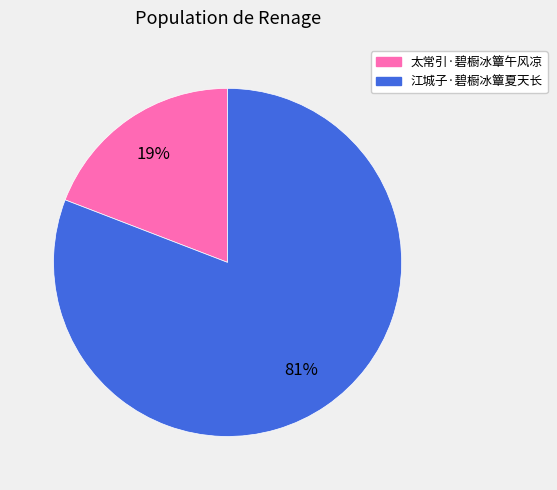

Approximately how many times larger is the value at 太常引·碧橱冰簟午风凉 compared to 江城子·碧橱冰簟夏天长?

0.2